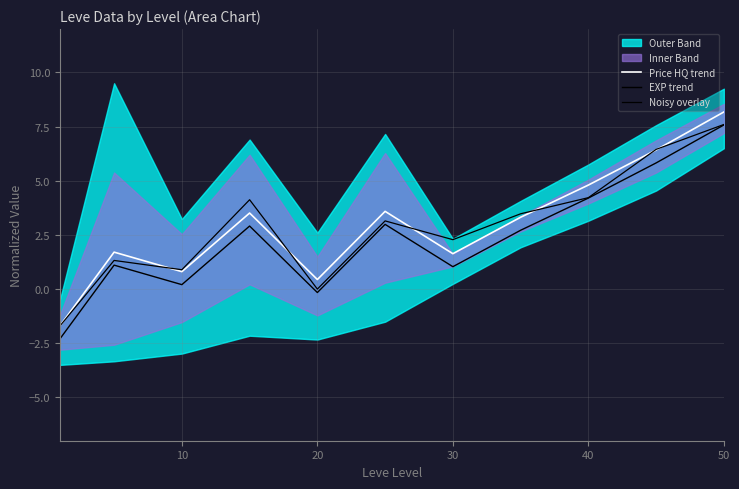

The value of Price HQ trend at 50 is 8.2. True or false?

True